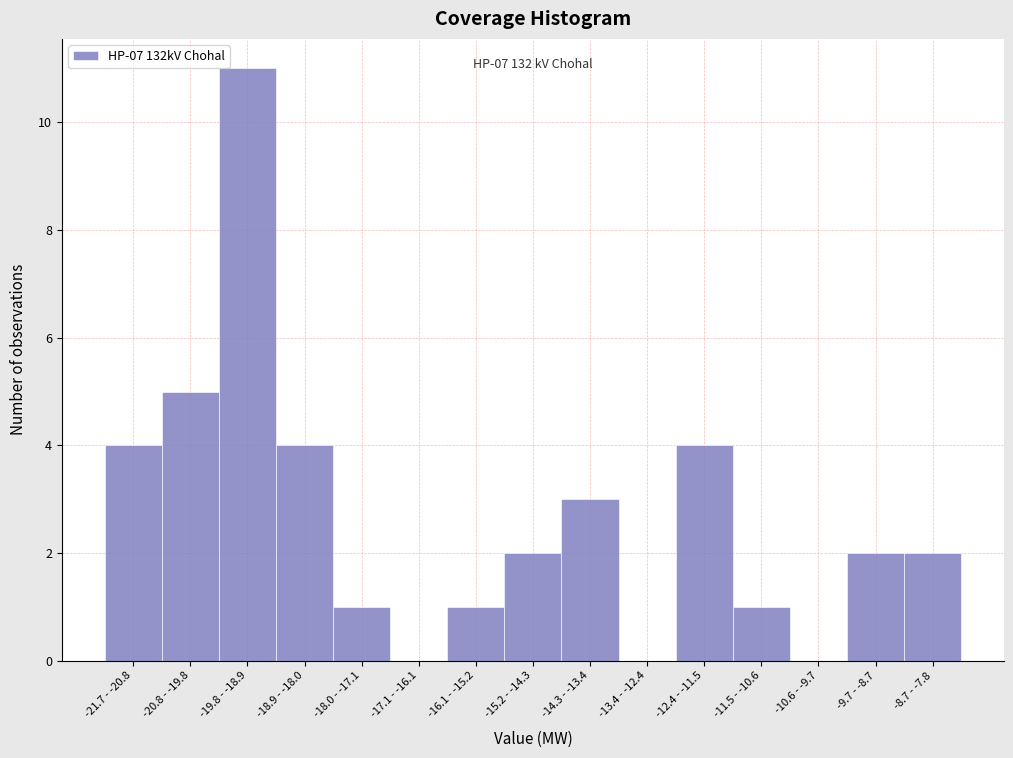

Reading left to right, what are all the values shown in this chart?

-21.7 - -20.8=4	-20.8 - -19.8=5	-19.8 - -18.9=11	-18.9 - -18.0=4	-18.0 - -17.1=1	-17.1 - -16.1=0	-16.1 - -15.2=1	-15.2 - -14.3=2	-14.3 - -13.4=3	-13.4 - -12.4=0	-12.4 - -11.5=4	-11.5 - -10.6=1	-10.6 - -9.7=0	-9.7 - -8.7=2	-8.7 - -7.8=2